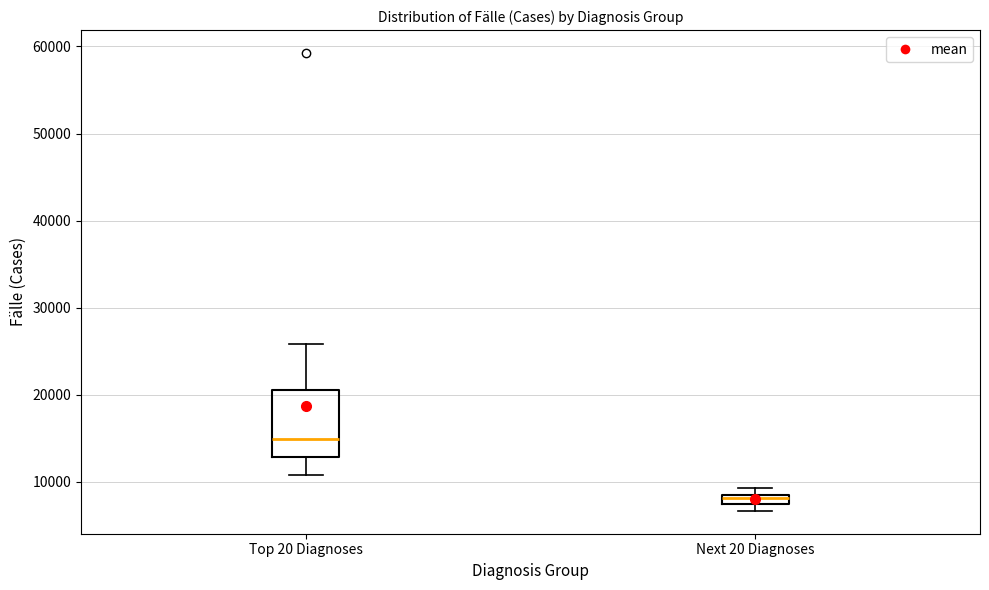

Where is the upper edge of the box for Top 20 Diagnoses on the y-axis? The values are not printed on the chart, so give them approximately, as read against the axis.

21000